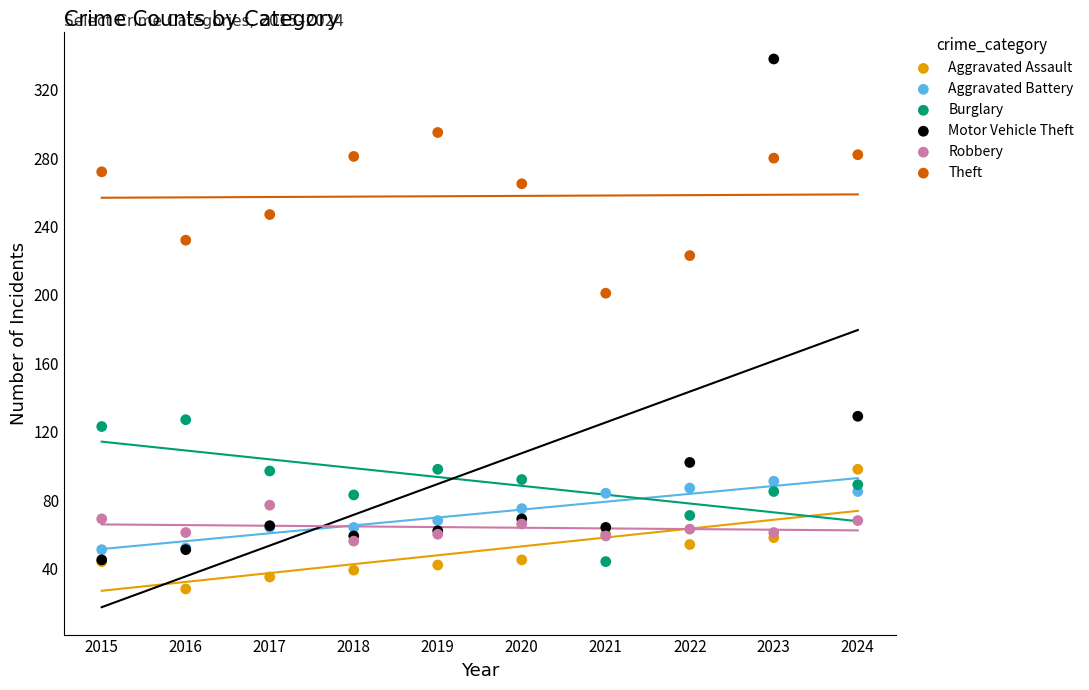

Across all series, what Y value is closest to 183?

201